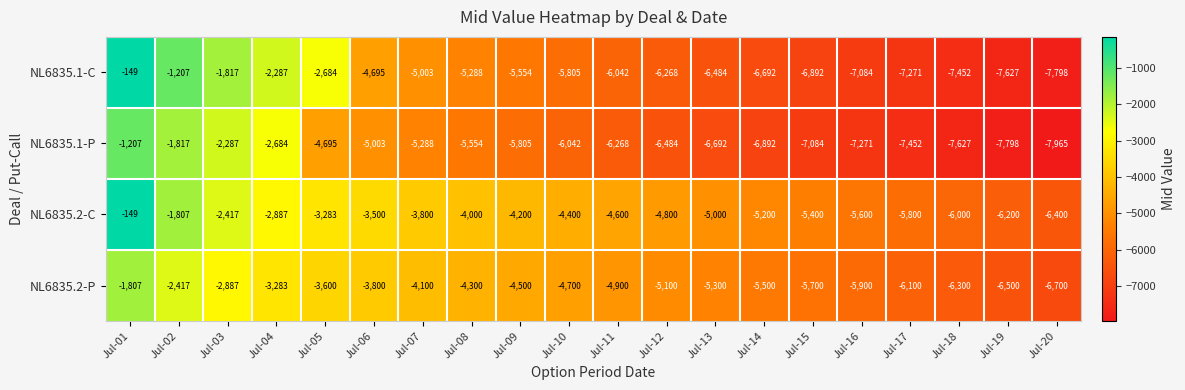

Count the number of data series in this chart.

4